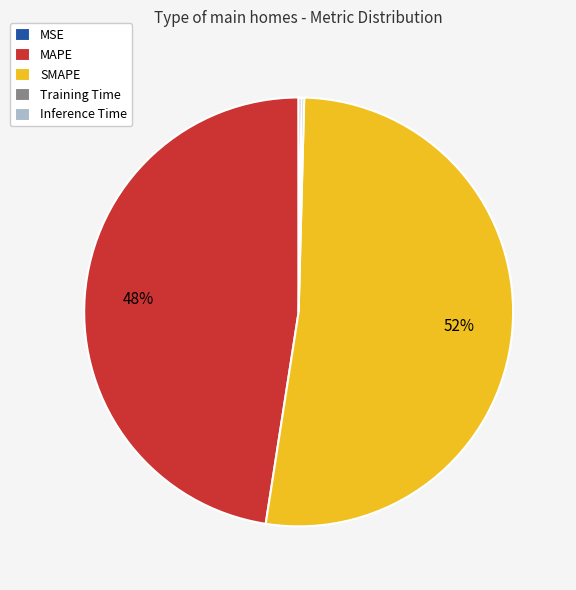

Is SMAPE the majority of the pie?

Yes